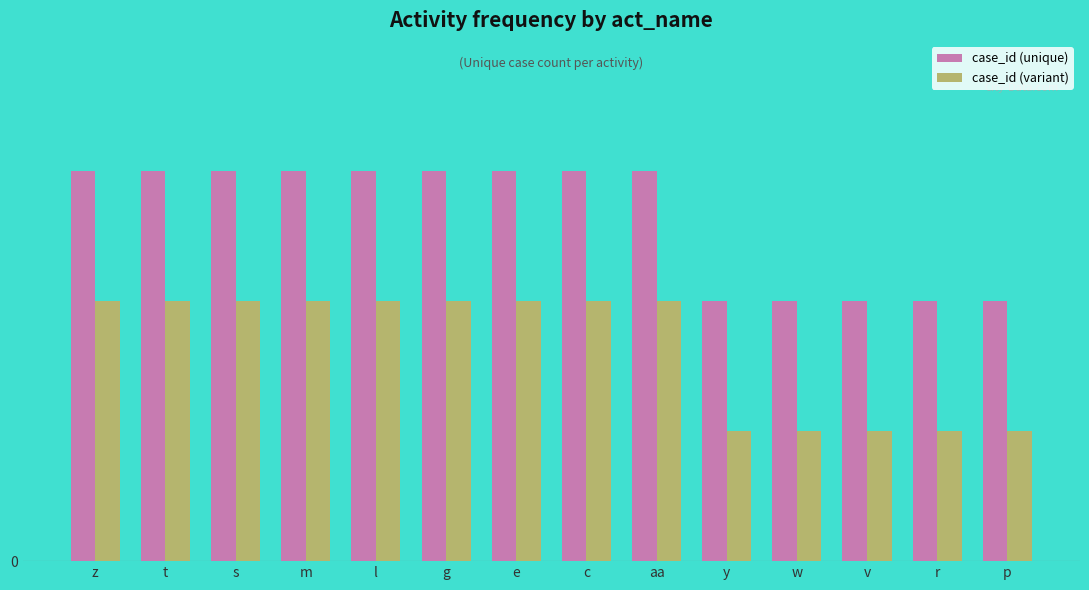

Count the case_id (unique) values in the range 2 to 3.

14